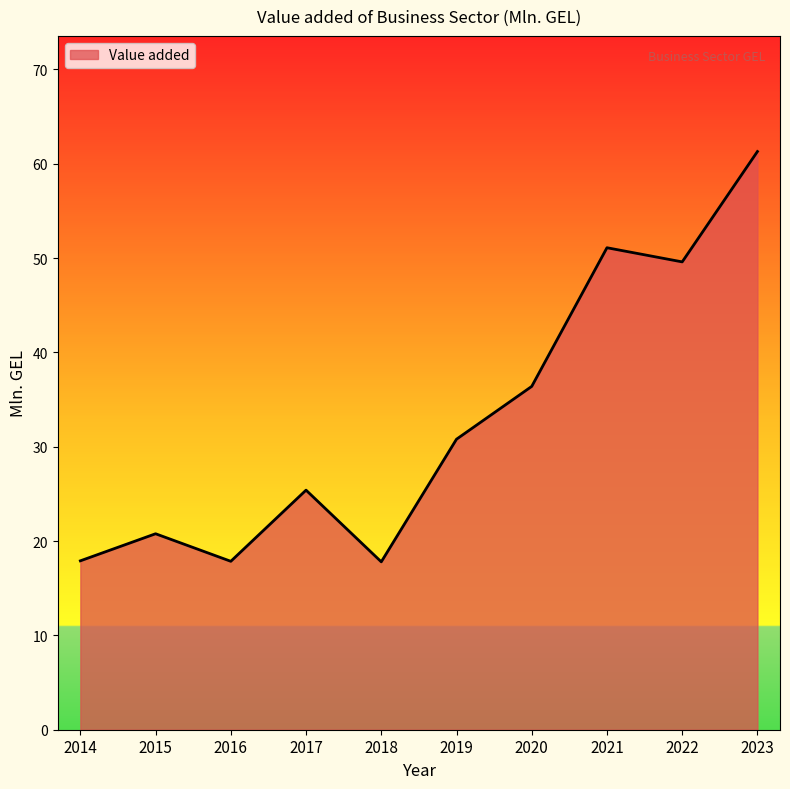

At which category does the data reach its first local peak?

2015